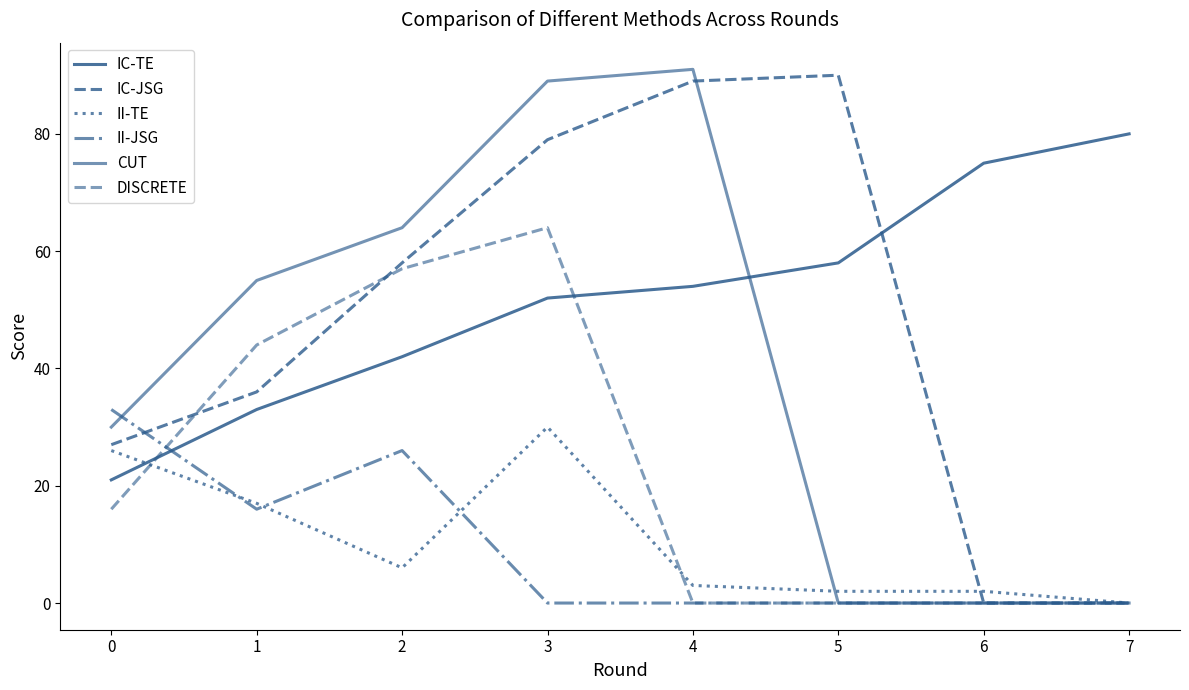

Rank the series at 1 from highest to lowest value.

CUT, DISCRETE, IC-JSG, IC-TE, II-TE, II-JSG